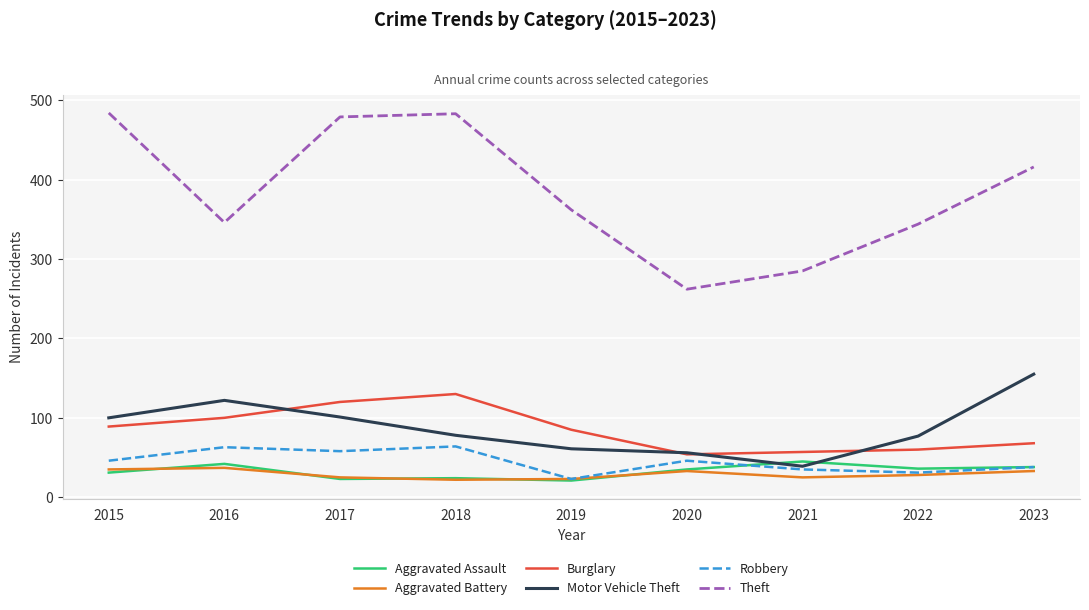

Does the chart display data point markers on the line(s)?

No